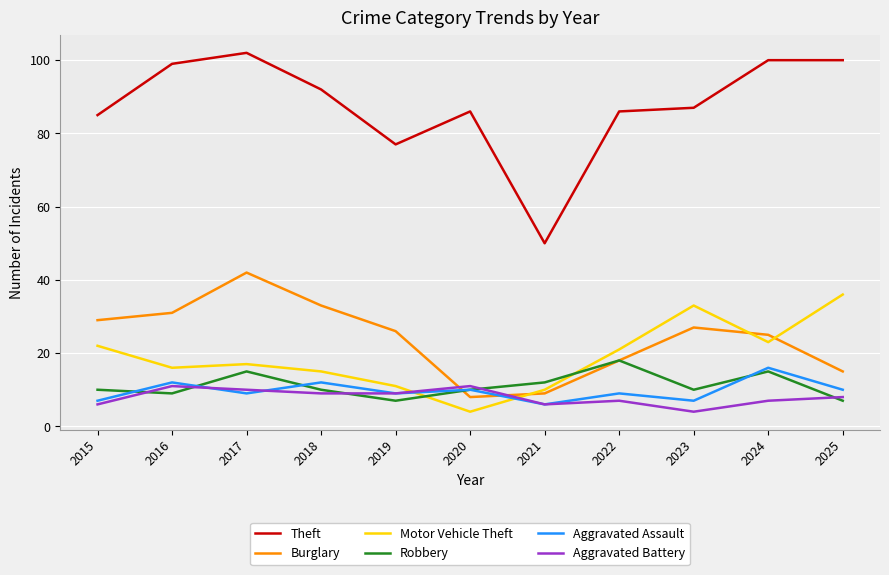

True or false: Theft has a value of 34 at 2024.

False